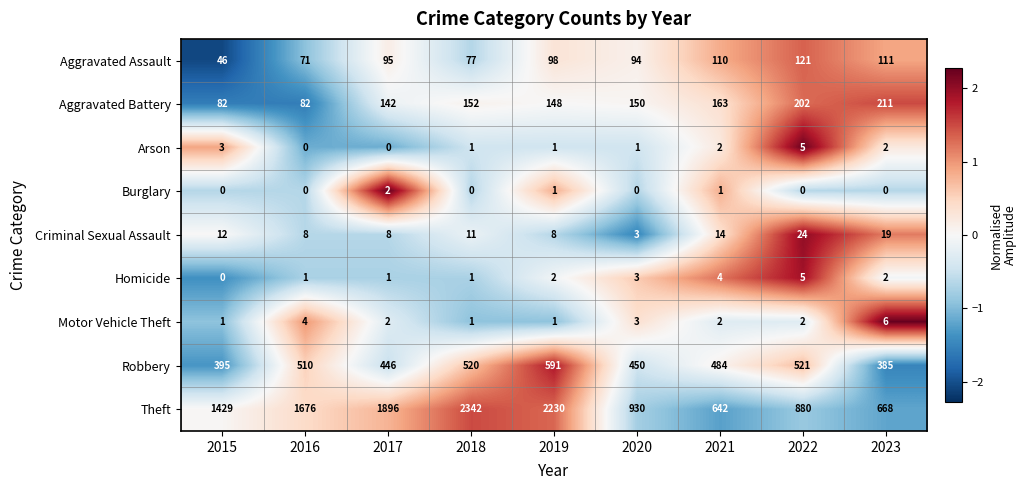

What is the spread (max minus min) of values at 2016?

1676